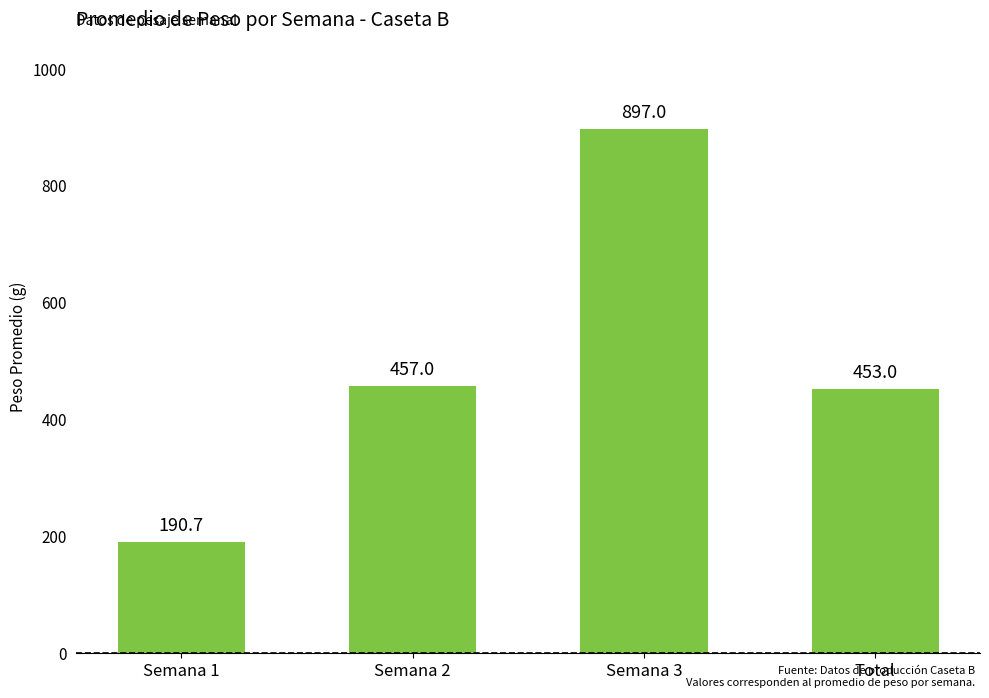

Are the bars horizontal?

No